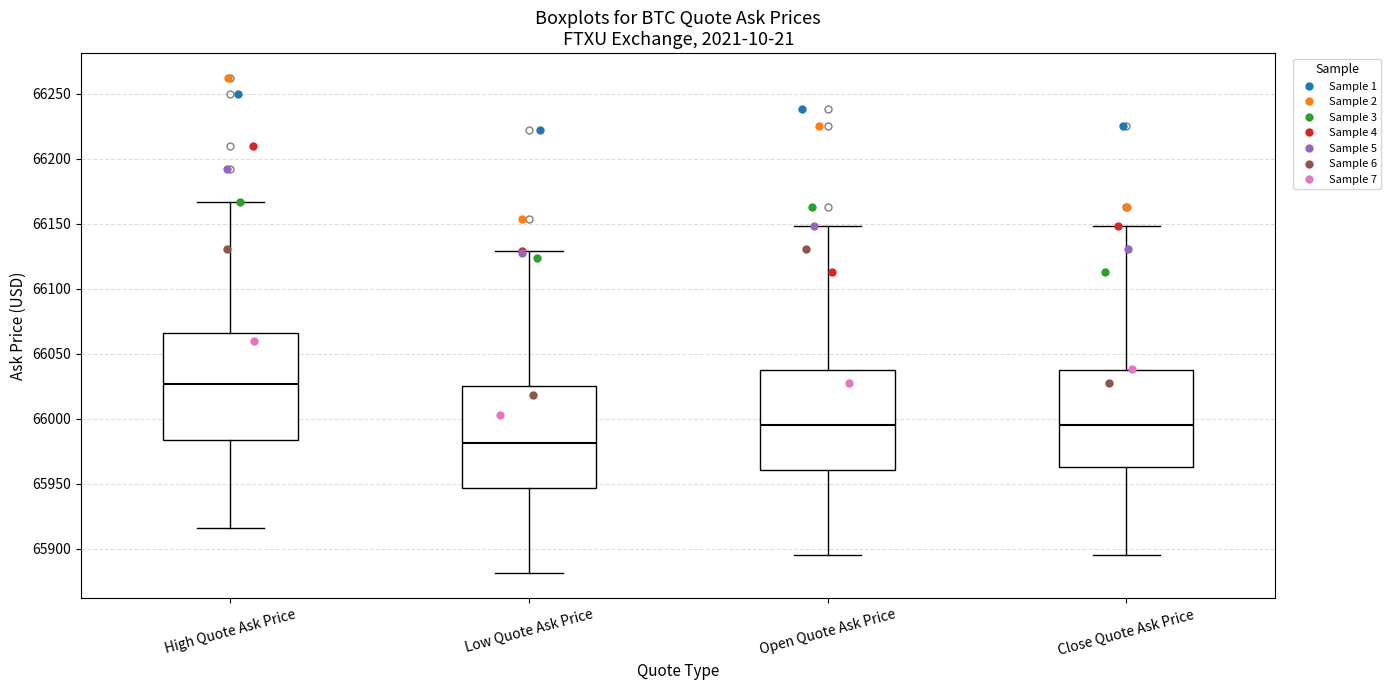

Which box has the highest median line?

High Quote Ask Price